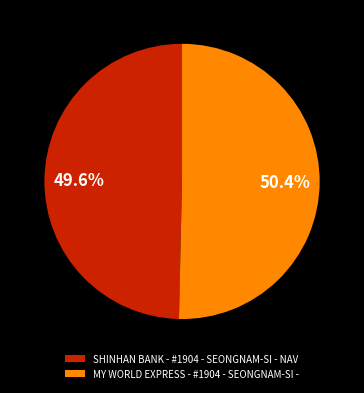

What percentage is the MY WORLD EXPRESS - #1904 - SEONGNAM-SI - slice, to the nearest percent?

50%